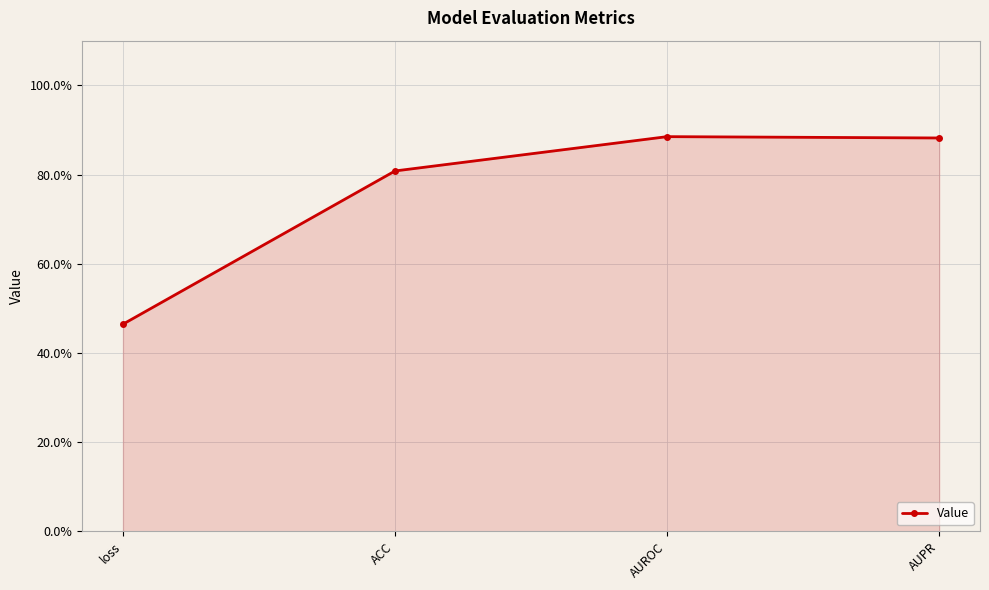

What is the label of the 1st point from the left?

loss